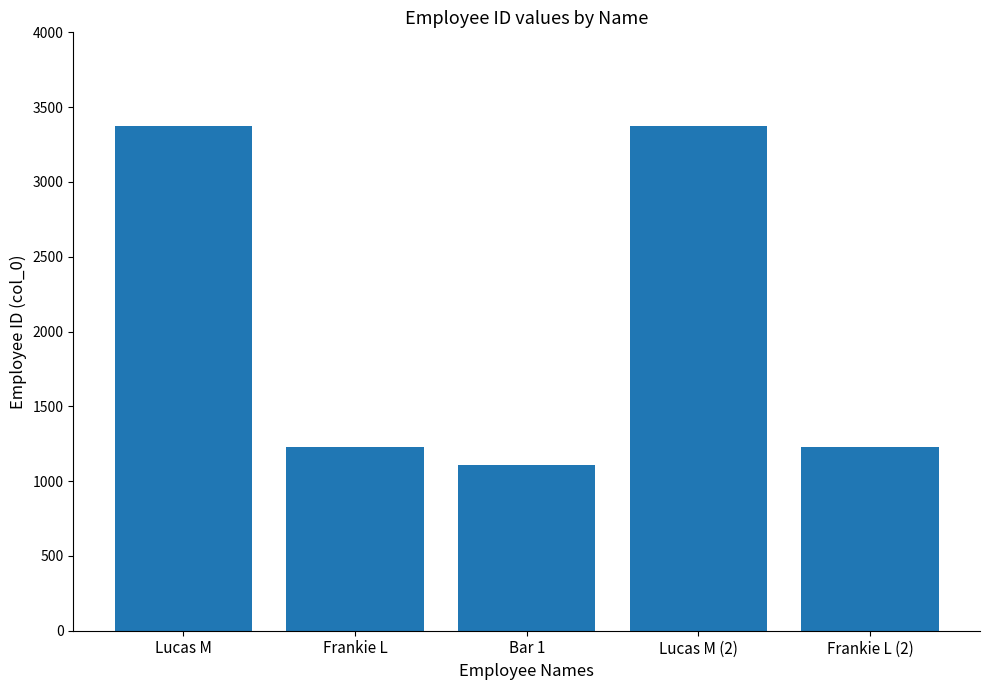

What is the value of the 2nd bar from the left?

1228